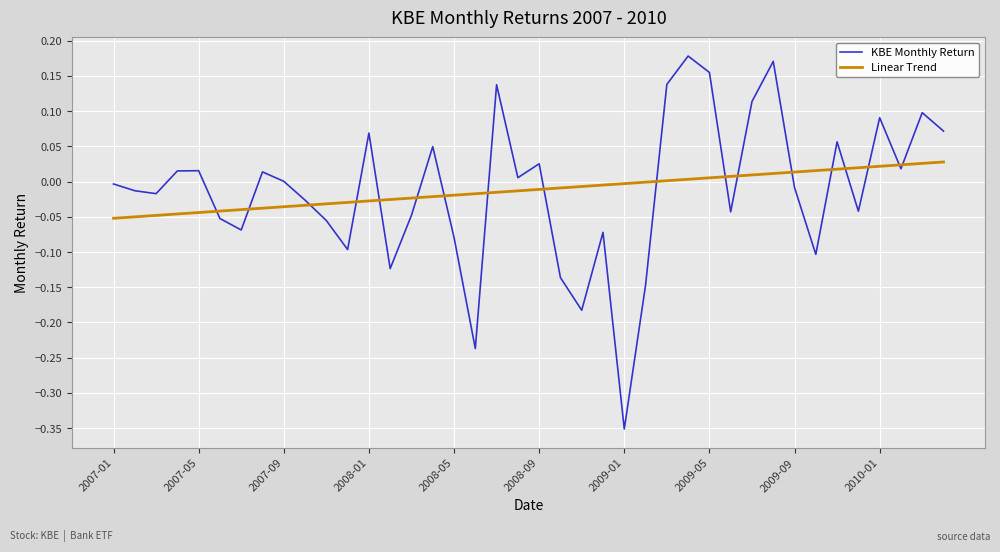

List the series in order of their peak value, lowest first.

Linear Trend, KBE Monthly Return